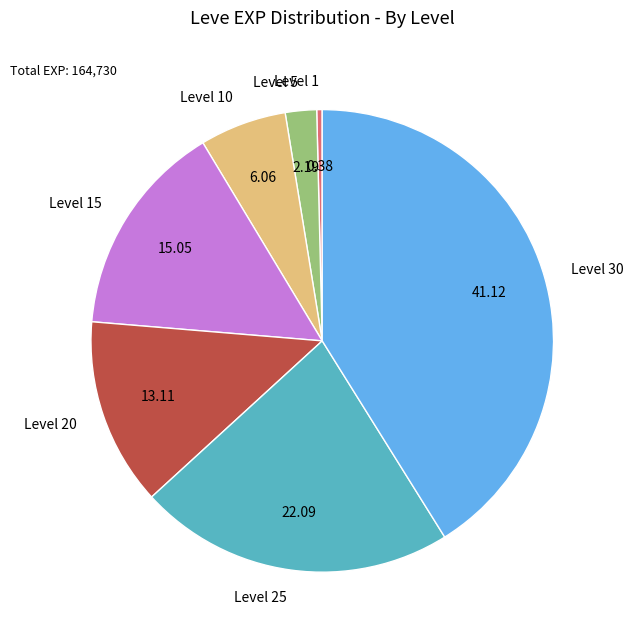

Is the sum of Level 15 and Level 10 greater than half?

No